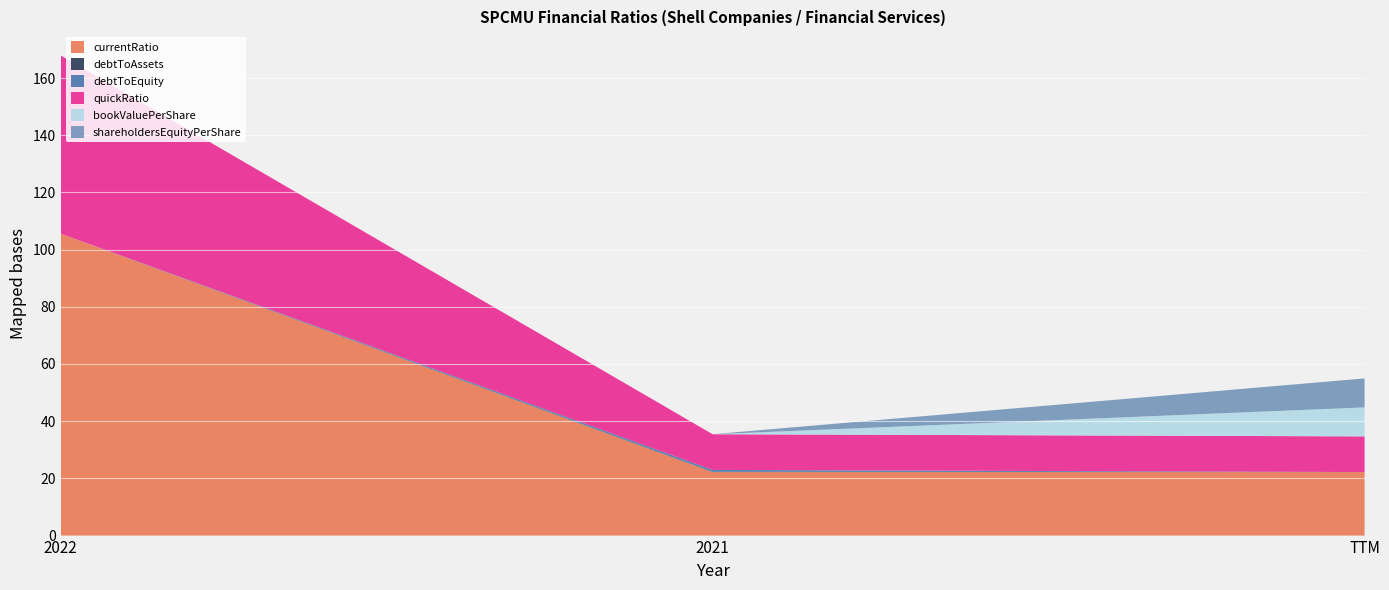

What is the label of the 1st point from the right?

TTM